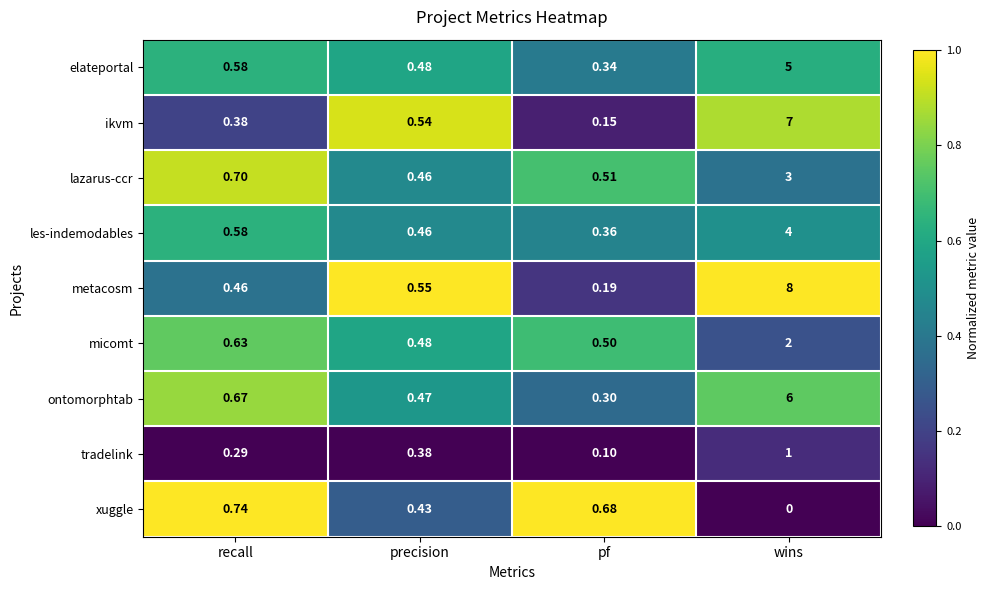

At which label is tradelink closest to 0?

pf